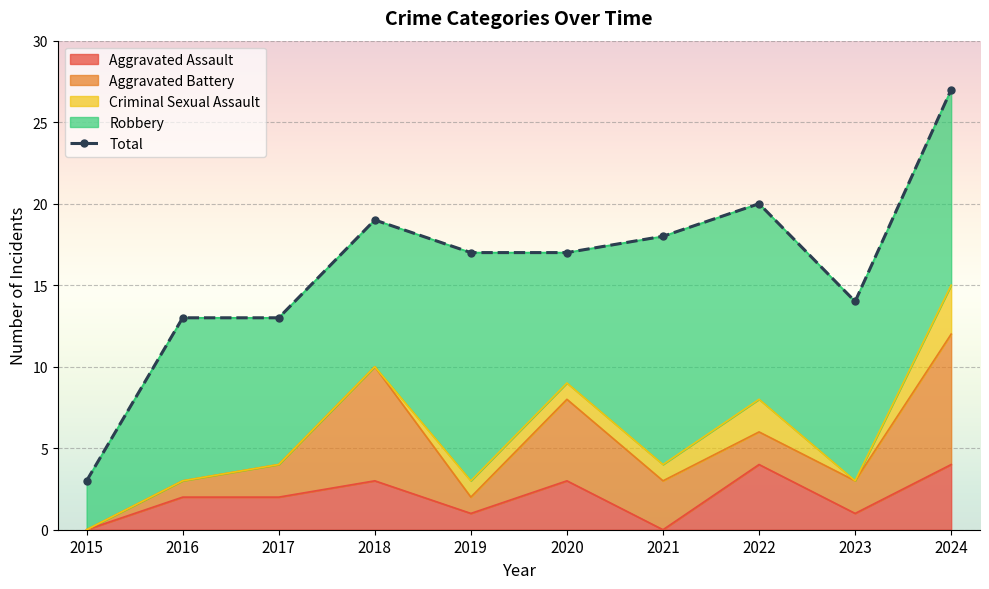

Rank the categories by Total value from lowest to highest.

2015, 2016, 2017, 2023, 2019, 2020, 2021, 2018, 2022, 2024